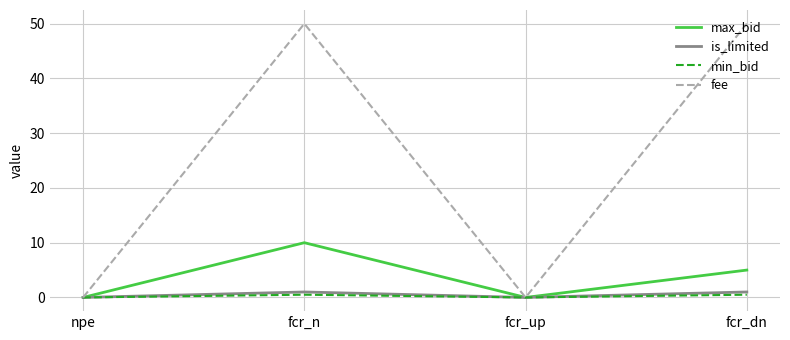

List the series in order of their peak value, highest first.

fee, max_bid, is_limited, min_bid